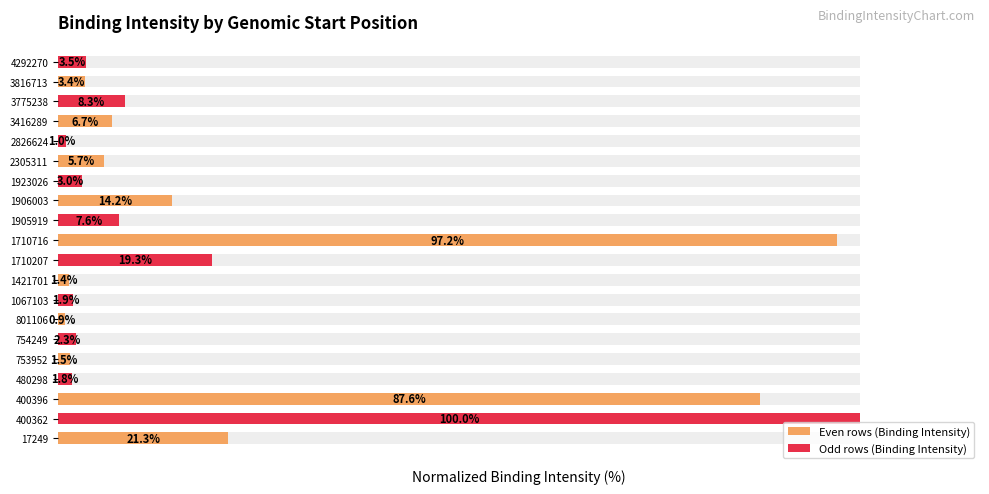

Does the chart contain any negative values?

No